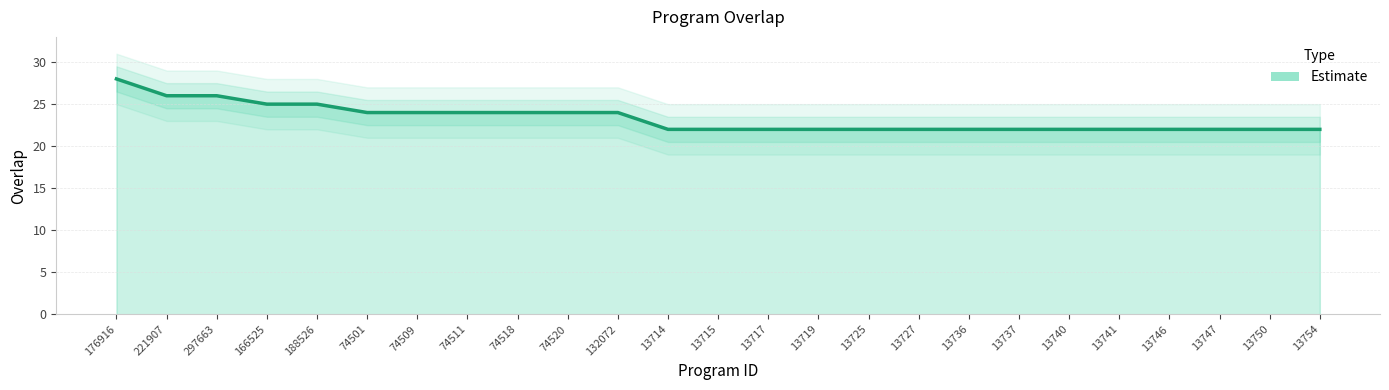

List the labels in order of value, smallest first.

13714, 13715, 13717, 13719, 13725, 13727, 13736, 13737, 13740, 13741, 13746, 13747, 13750, 13754, 74501, 74509, 74511, 74518, 74520, 132072, 166525, 188526, 221907, 297663, 176916